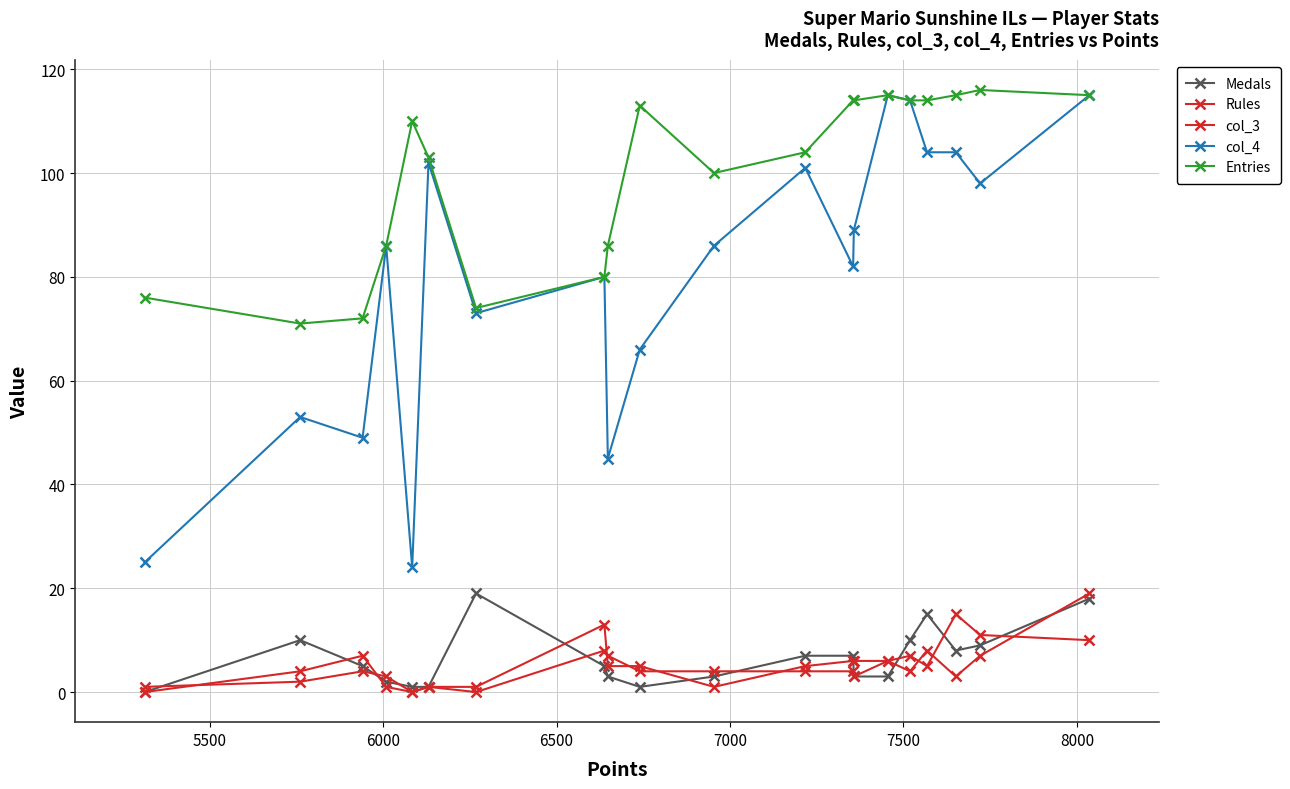

What is the sum of all Medals values?

130